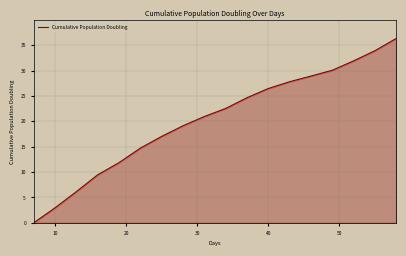

What is the difference between the maximum and minimum values?

36.3